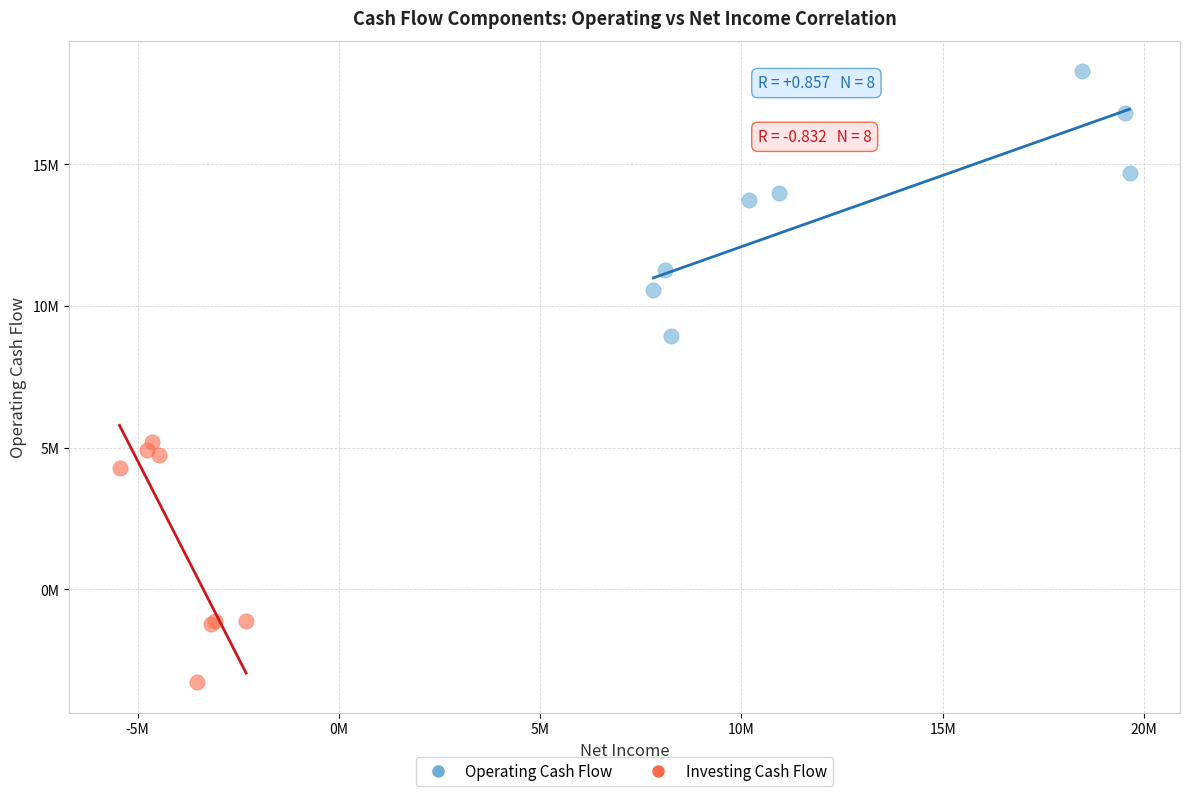

Which series has the largest Y range (max minus min)?

Operating Cash Flow